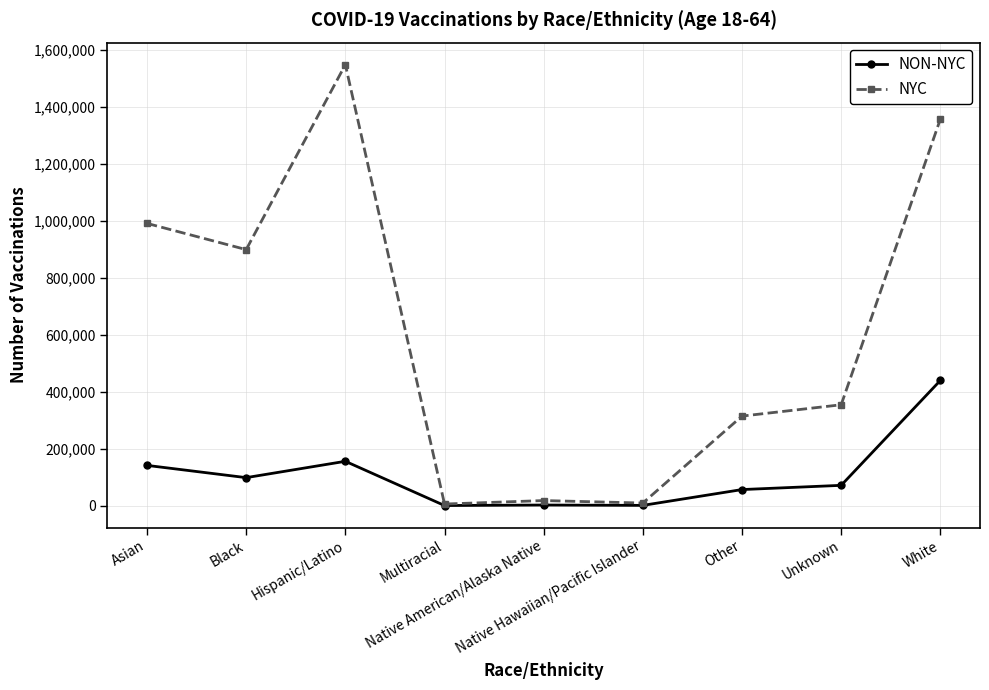

Which series has the largest total across all categories?

NYC